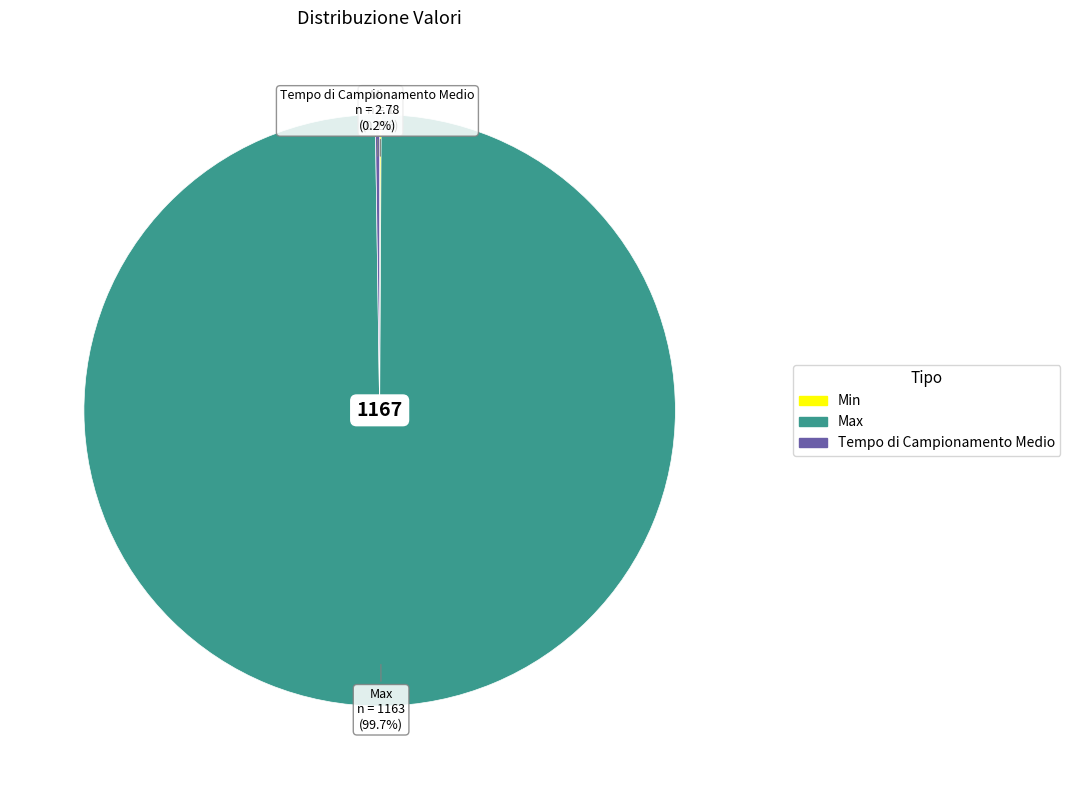

Is there a majority slice in this chart?

Yes